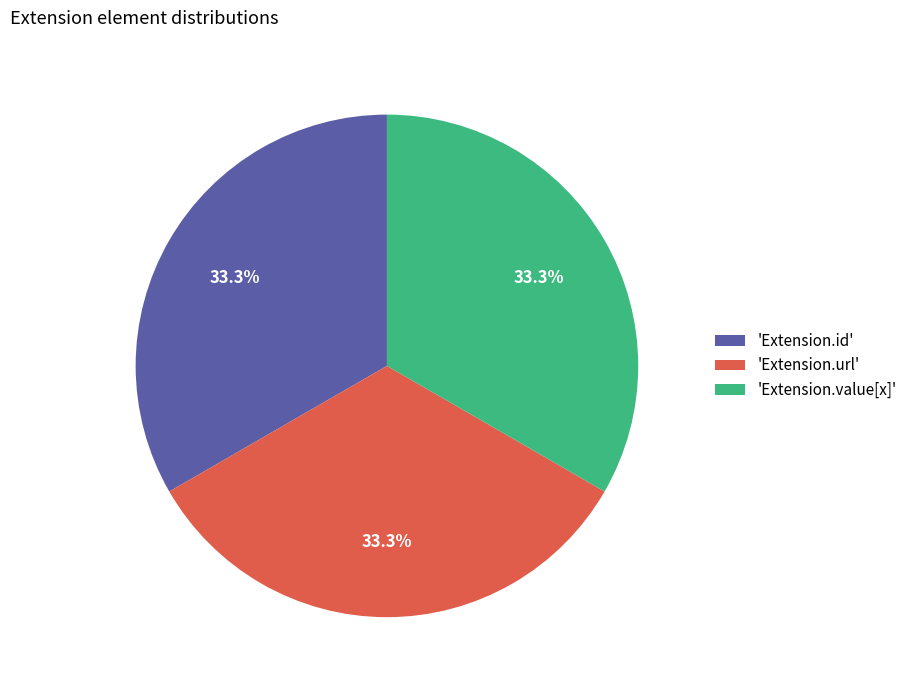

Do 'Extension.id' and 'Extension.value[x]' together represent more than half of the pie?

Yes